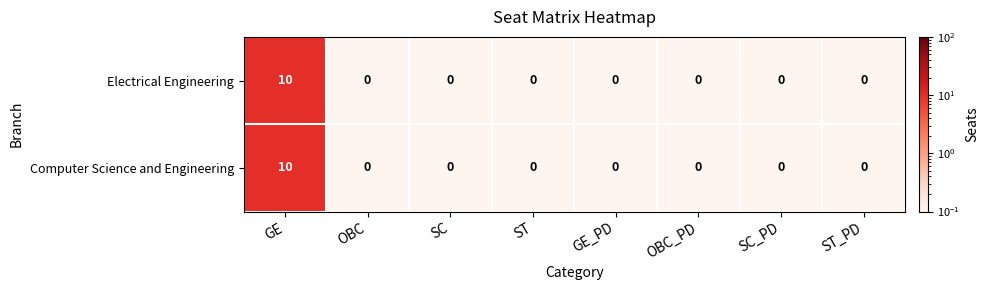

At which category is the sum across all series the highest?

GE